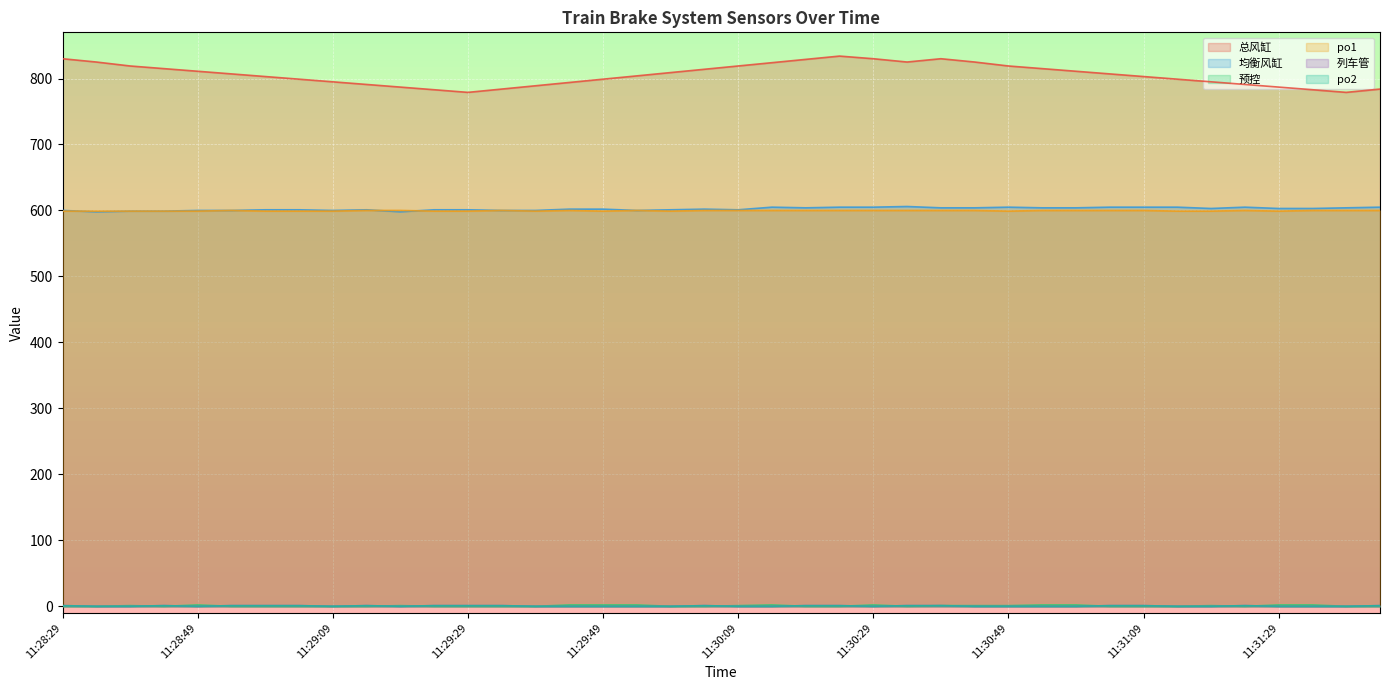

Which label corresponds to the smallest value in the chart?

11:28:29